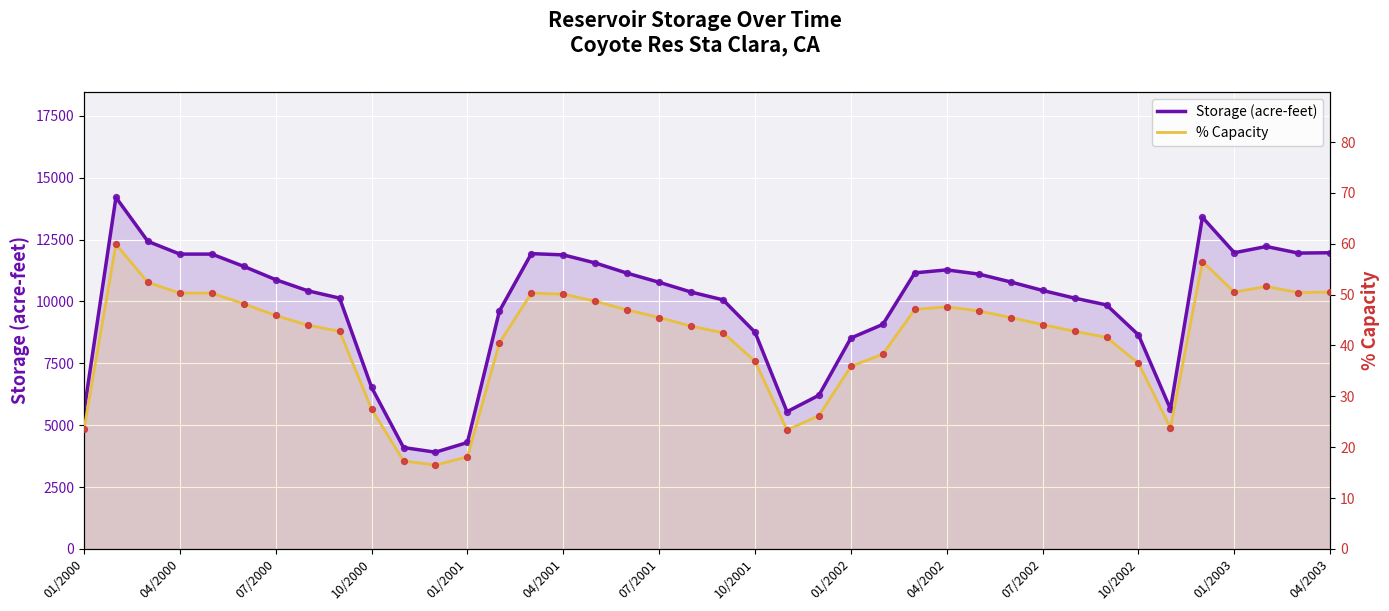

Which series contains the lowest Y value?

% Capacity